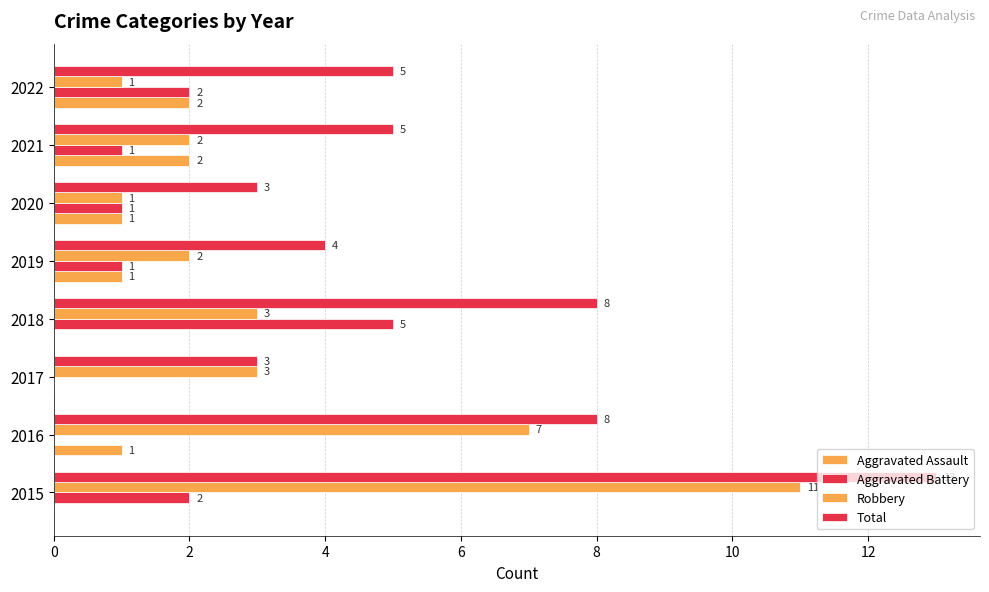

Count the number of data series in this chart.

4